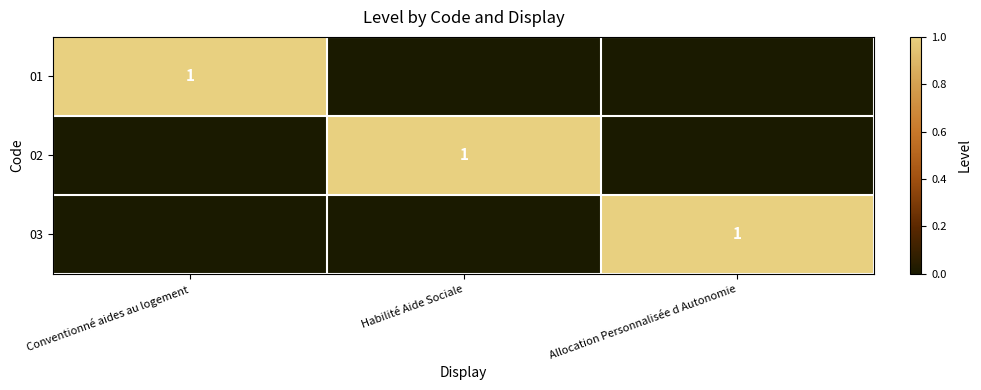

The 01 series shows 1 at Conventionné aides au logement. True or false?

True